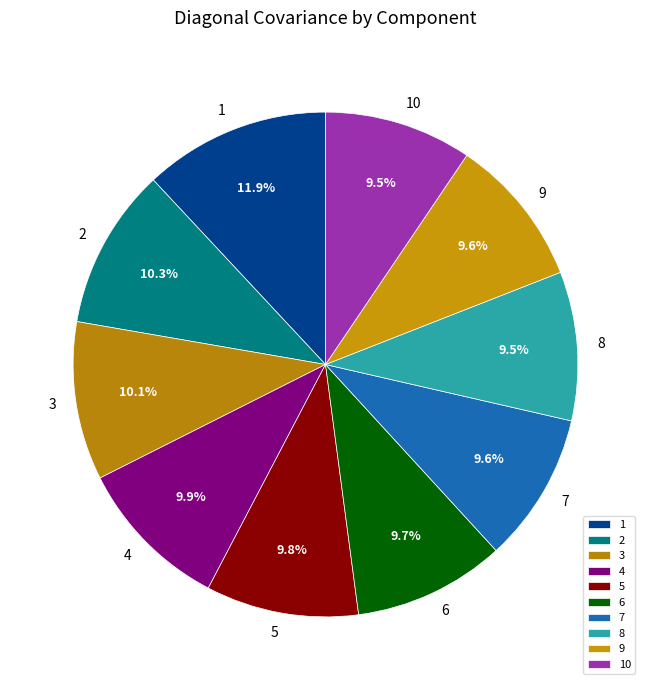

The 4 slice represents 10% of the pie. True or false?

True